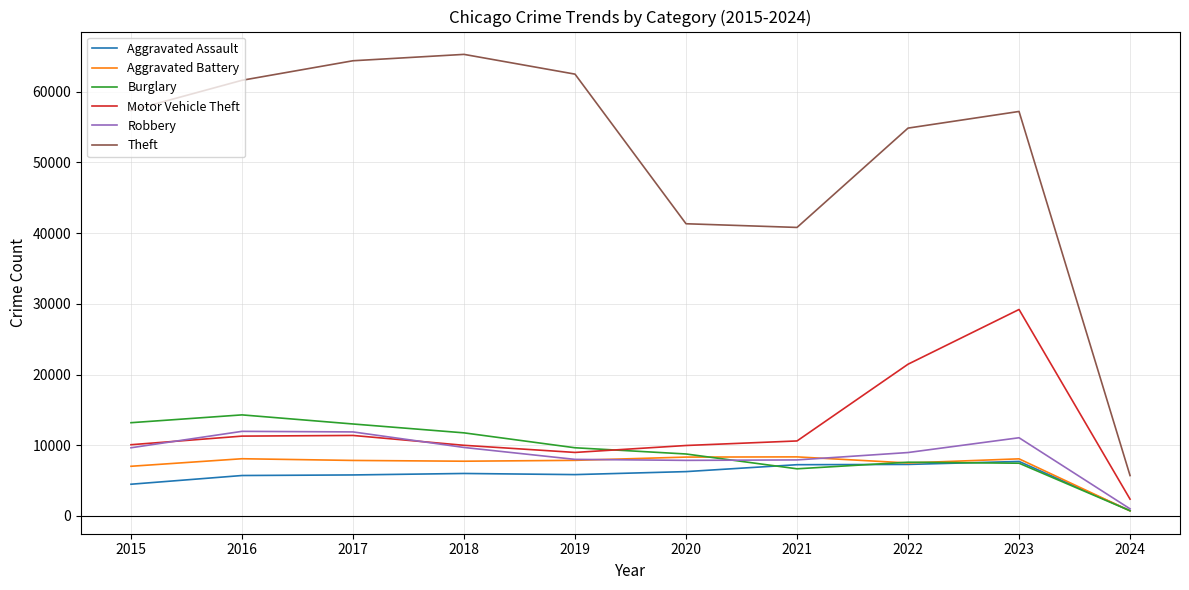

The value of Aggravated Battery at 2018 is 3302. True or false?

False